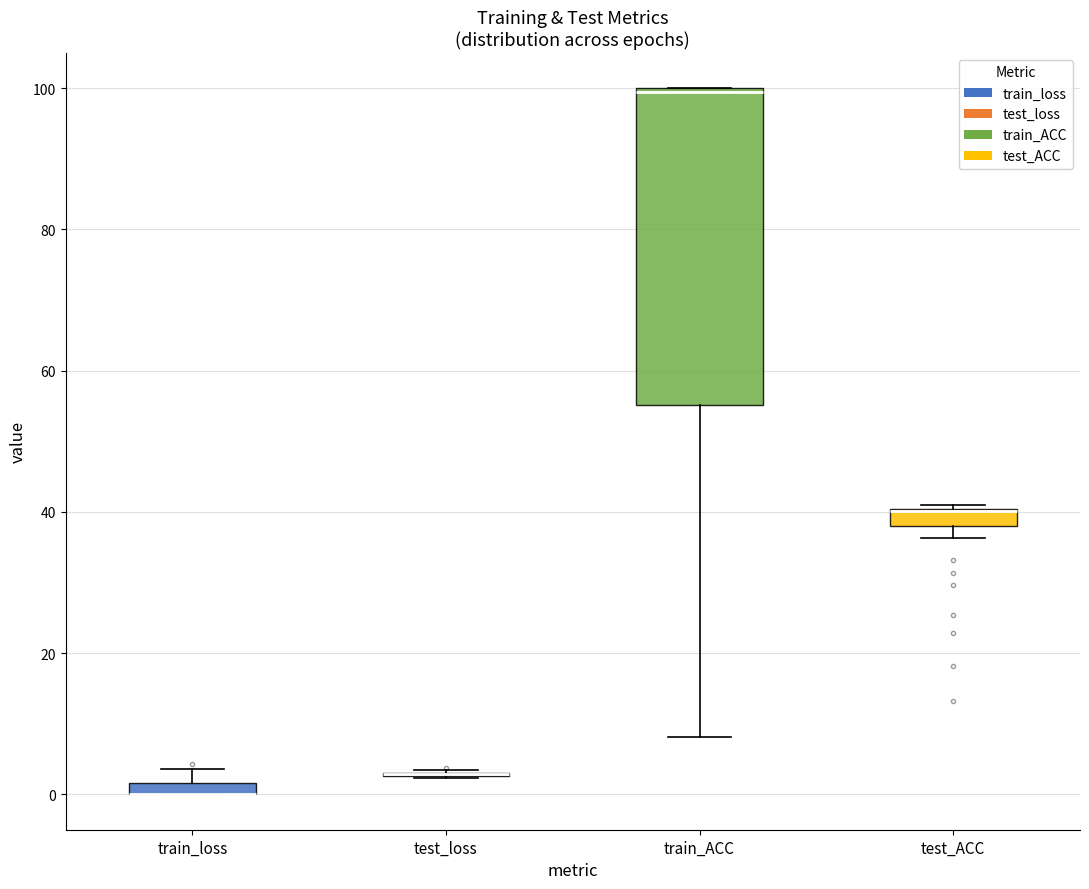

Comparing the boxes themselves (not the whiskers), which one is the tallest?

train_ACC